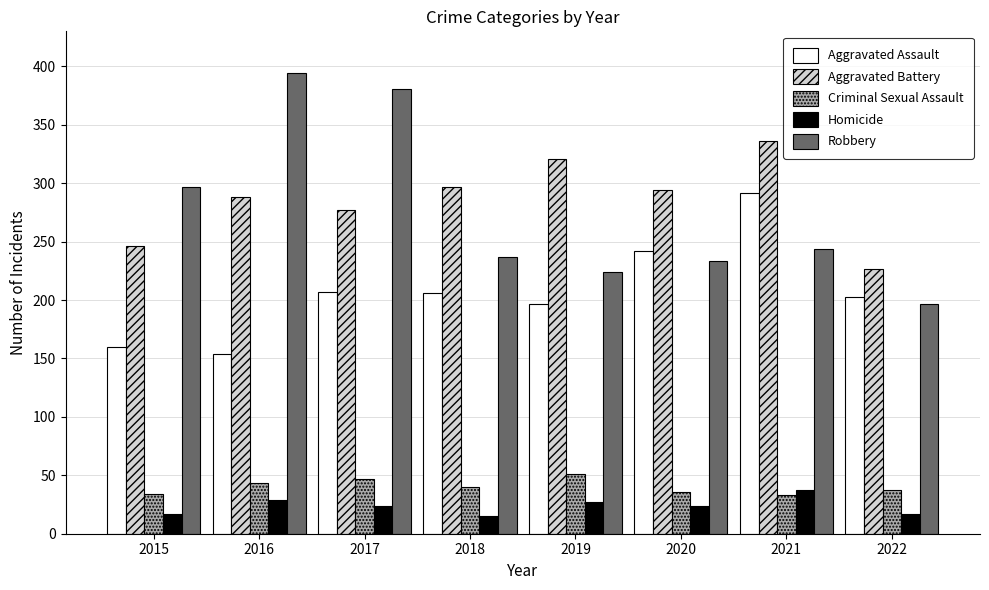

What is the total value across all series at 2019?

820